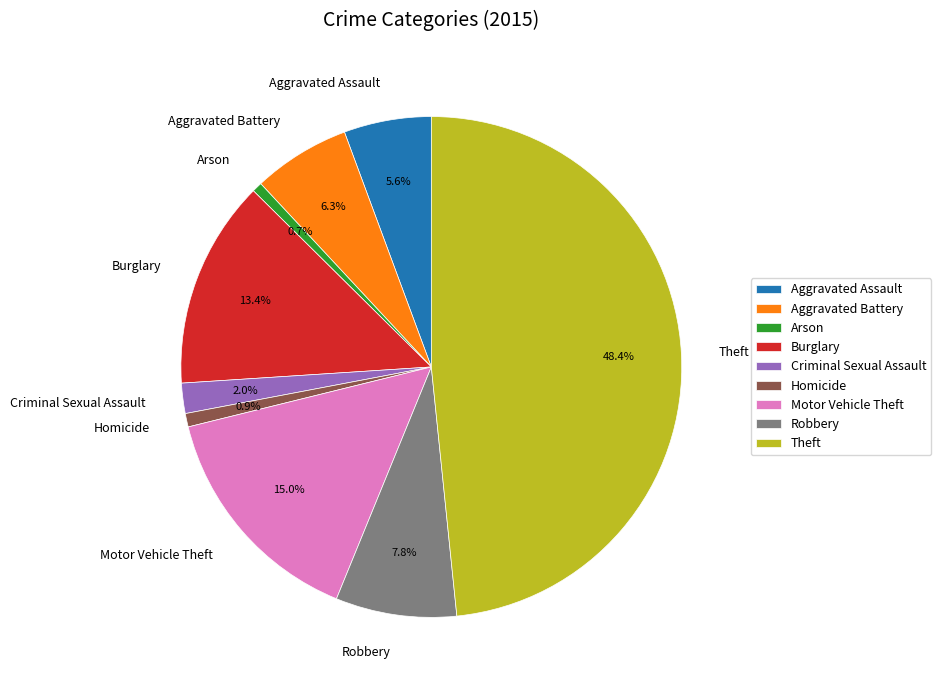

Does any single category account for the majority?

No